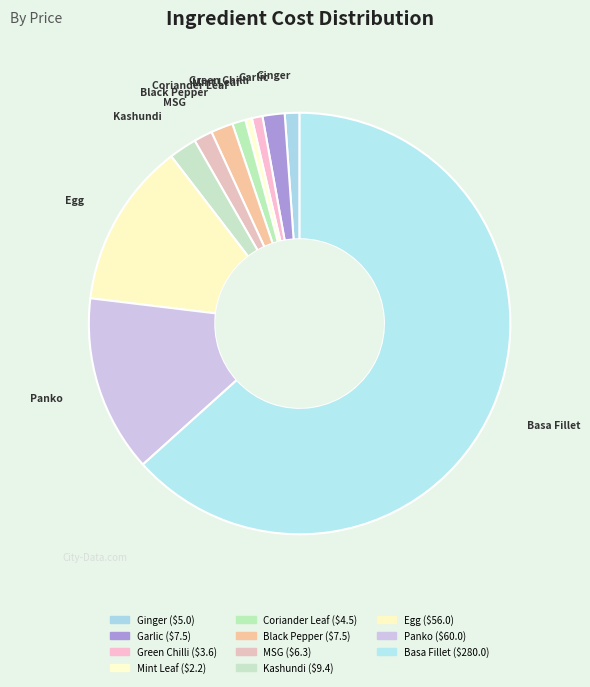

How many slices are in this pie chart?

11